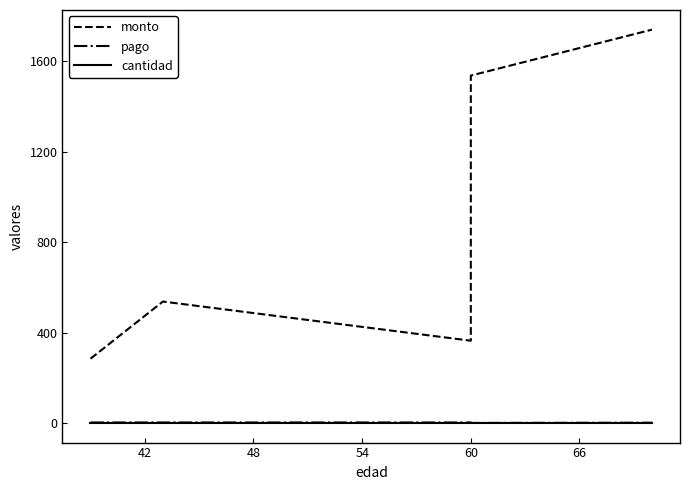

How many times do pago and cantidad cross each other?

1